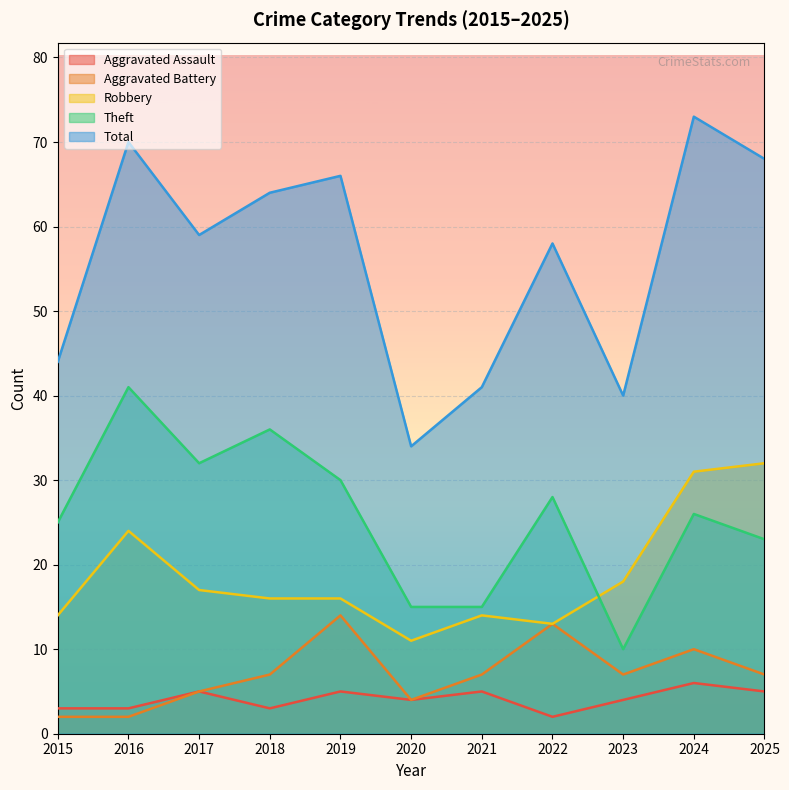

Rank the series at 2016 from lowest to highest value.

Aggravated Battery, Aggravated Assault, Robbery, Theft, Total